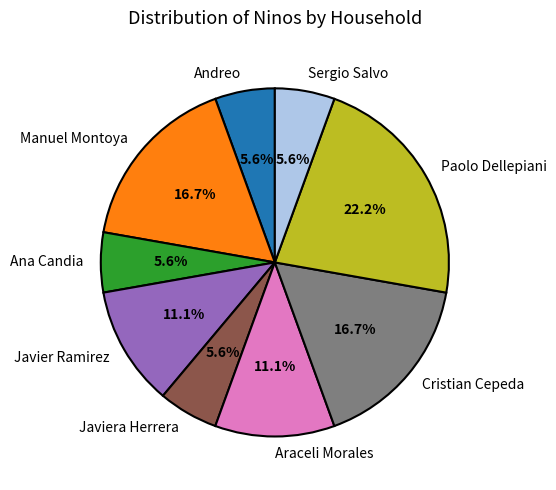

Which has a higher value, Araceli Morales or Cristian Cepeda?

Cristian Cepeda